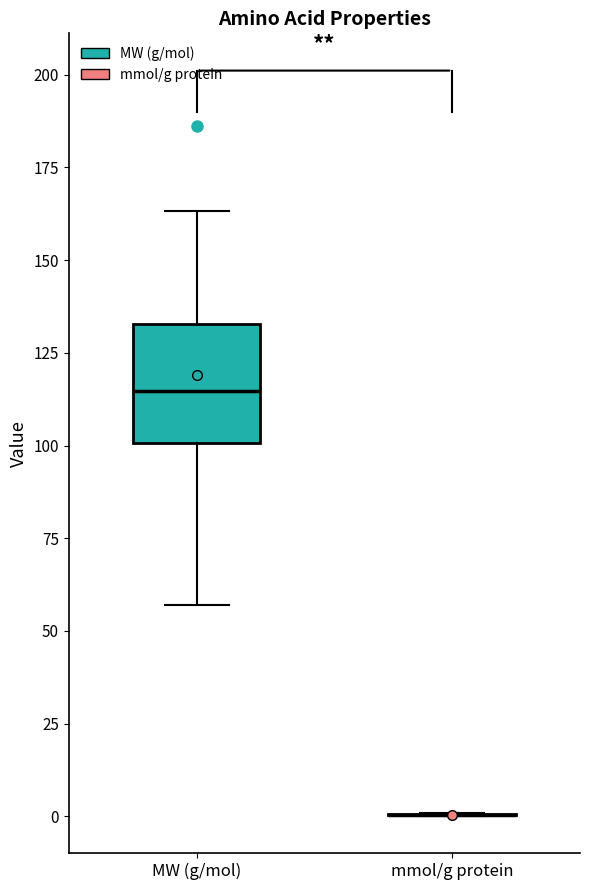

Reading left to right, transcribe this box plot: for each box, give where its median line is, the range the box spans, and where its two whiskers end, as read against the y-axis. The values are not printed on the chart, so give them approximately, as read against the axis.

MW (g/mol): median 115, box 100 to 135, whiskers 55 to 165
mmol/g protein: box collapsed to a line at 0, whiskers 0 to 0